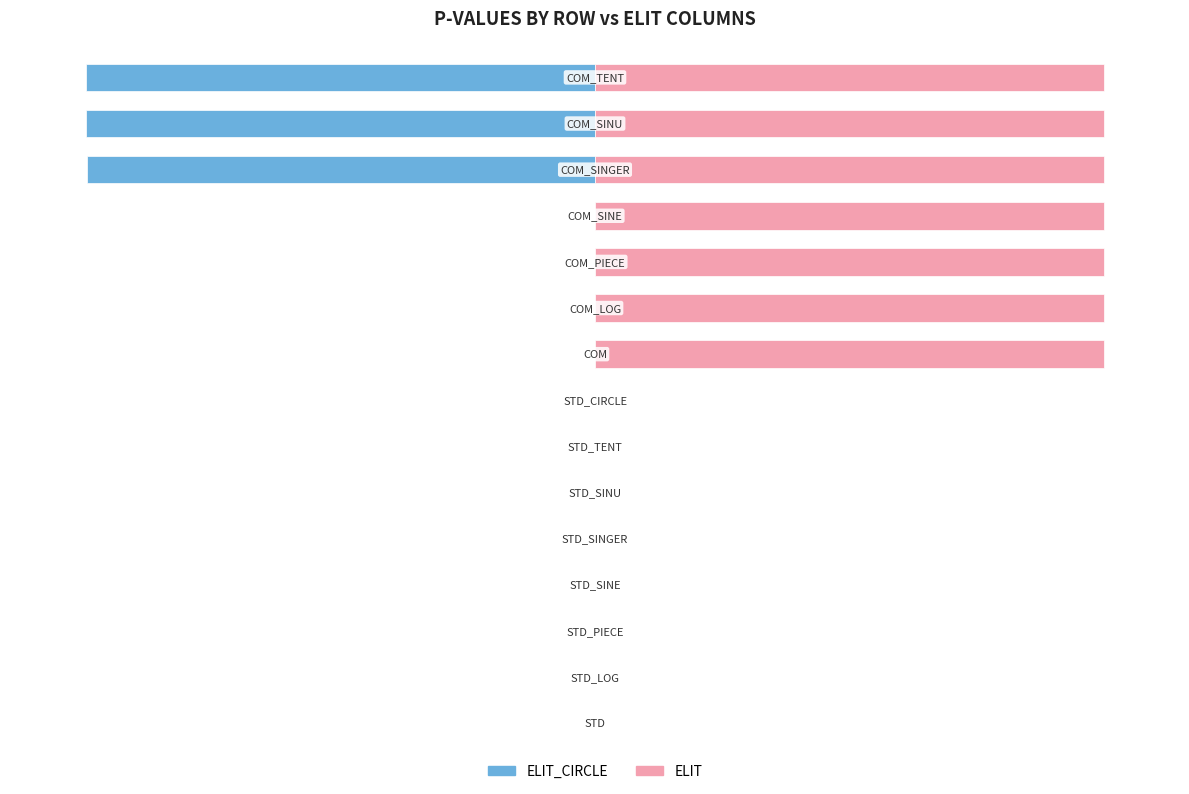

What is the sum of the ELIT values at 14 and 5?

100.0